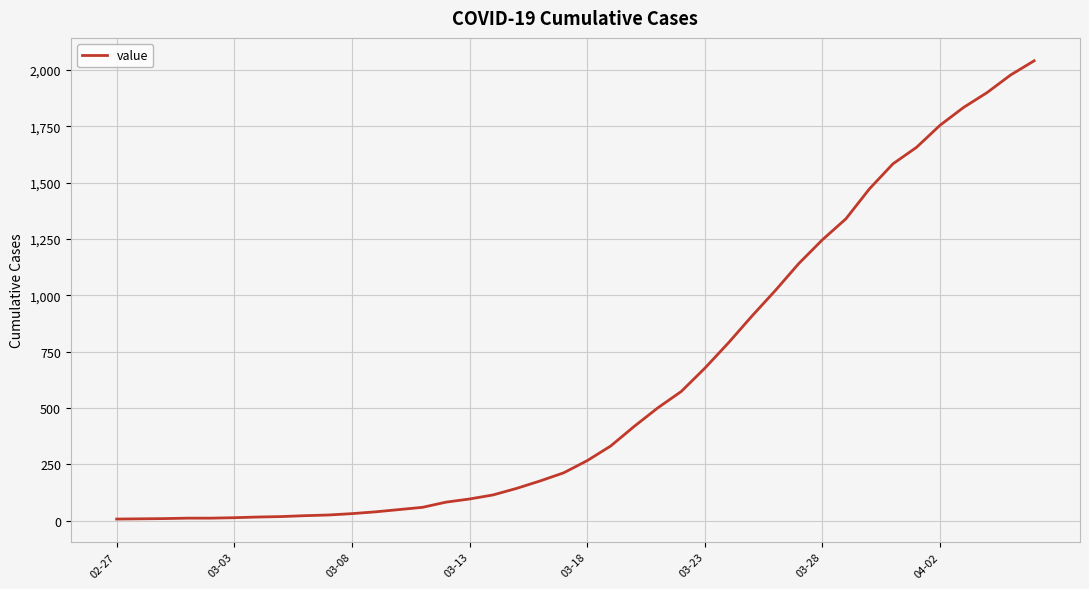

What is the greatest value displayed?

2040